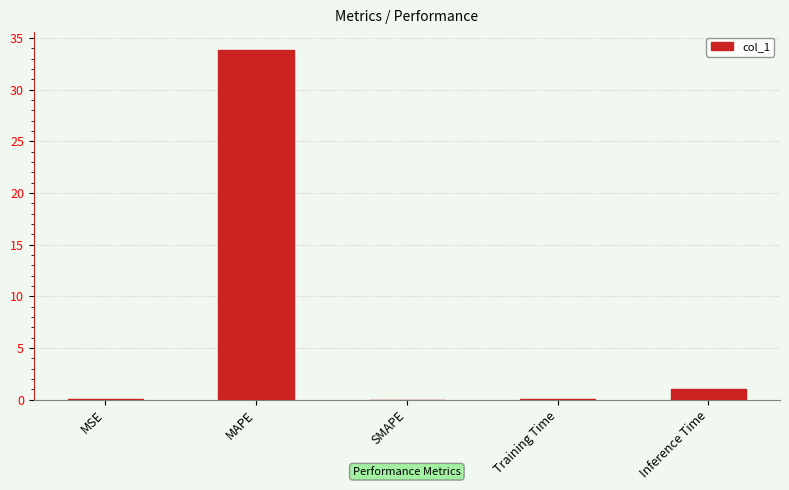

Which has a higher value, Training Time or Inference Time?

Inference Time